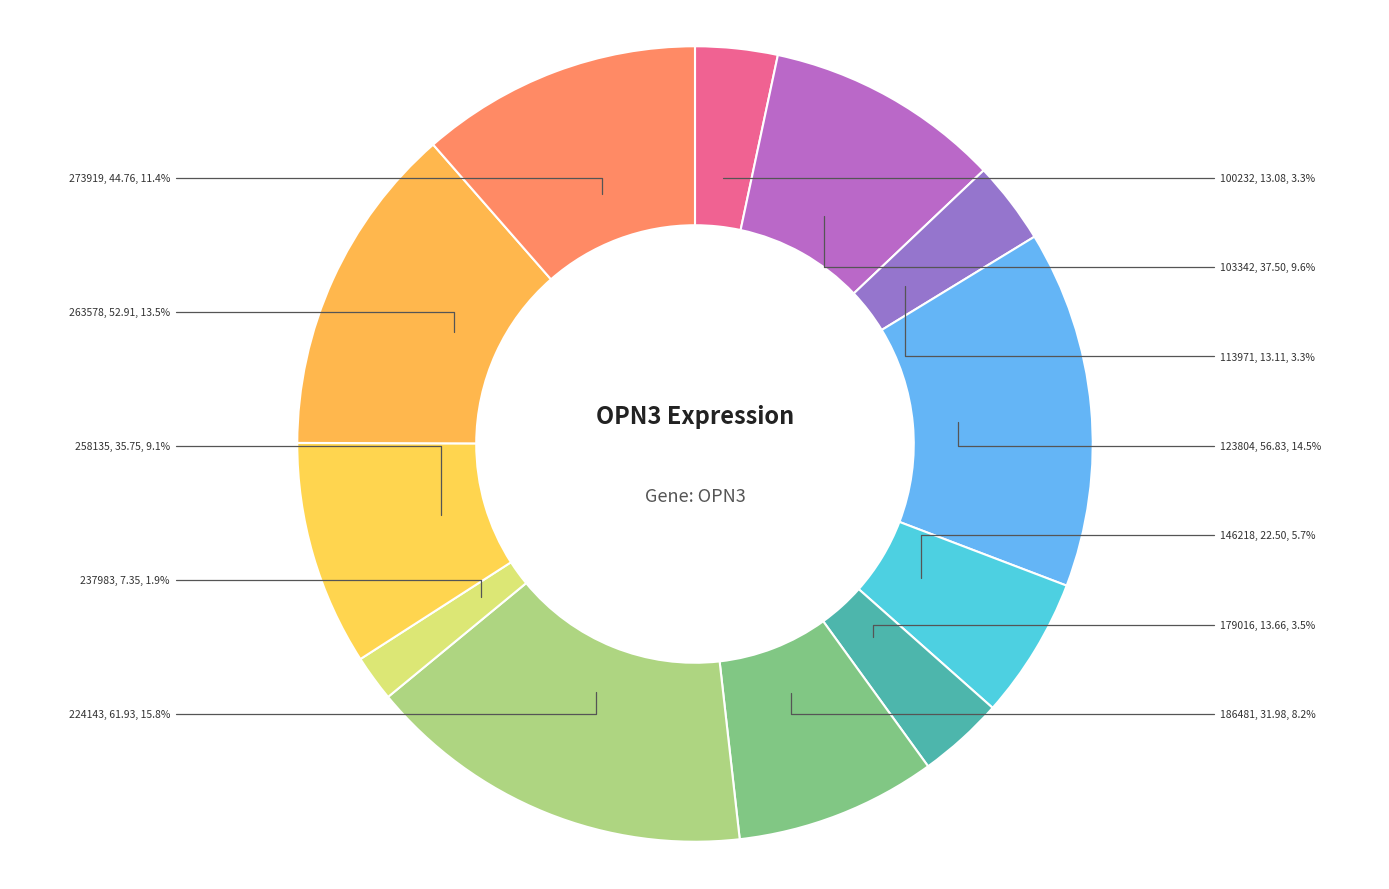

What percentage is the 103342 slice, to the nearest percent?

10%